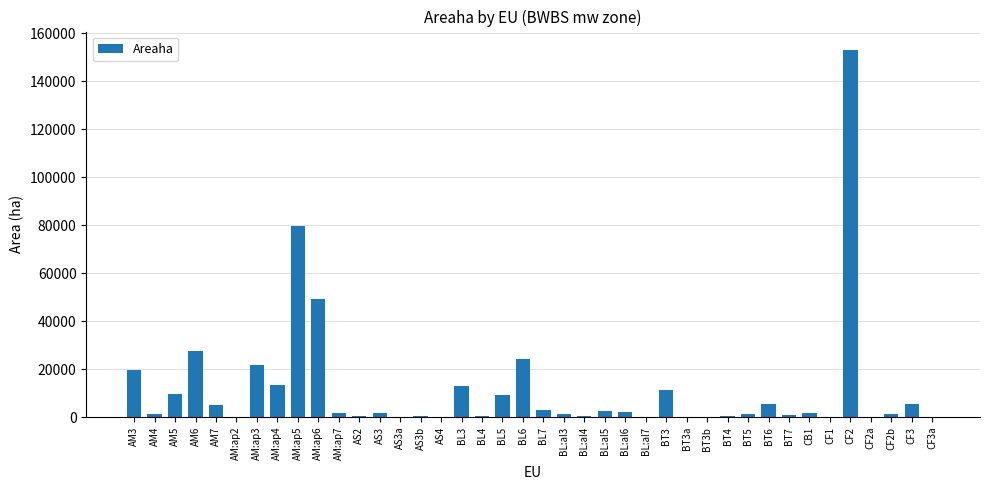

What is the ratio of the value at AS3 to the value at AS4?

69.5